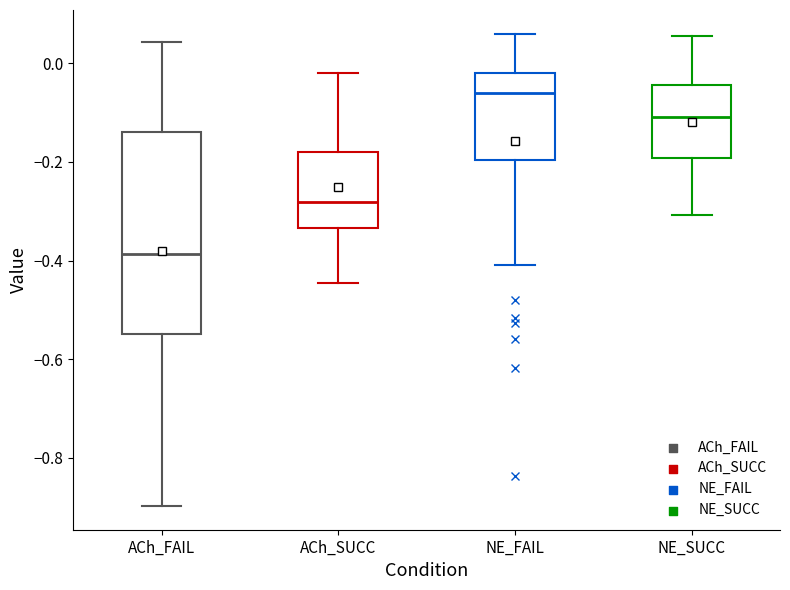

Reading left to right, transcribe this box plot: for each box, give where its median line is, the range the box spans, and where its two whiskers end, as read against the y-axis. The values are not printed on the chart, so give them approximately, as read against the axis.

ACh_FAIL: median -0.38, box -0.54 to -0.14, whiskers -0.90 to 0.04
ACh_SUCC: median -0.28, box -0.34 to -0.18, whiskers -0.44 to -0.02
NE_FAIL: median -0.06, box -0.20 to -0.02, whiskers -0.40 to 0.06
NE_SUCC: median -0.10, box -0.20 to -0.04, whiskers -0.30 to 0.06